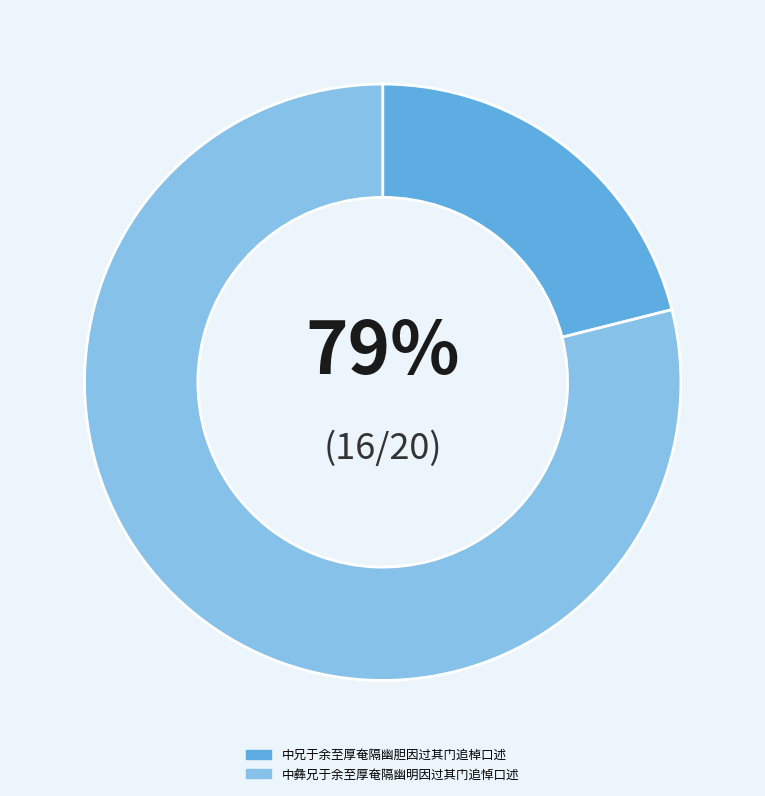

True or false: 中彝兄于余至厚奄隔幽明因过其门追悼口述 accounts for 64% of the total.

False